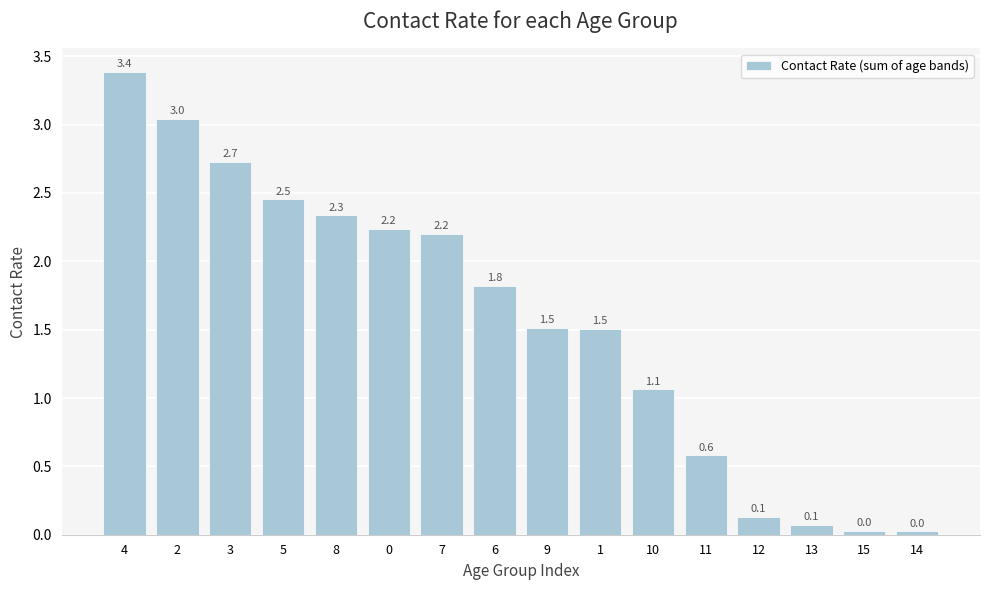

Which category has the lowest value across all series?

14